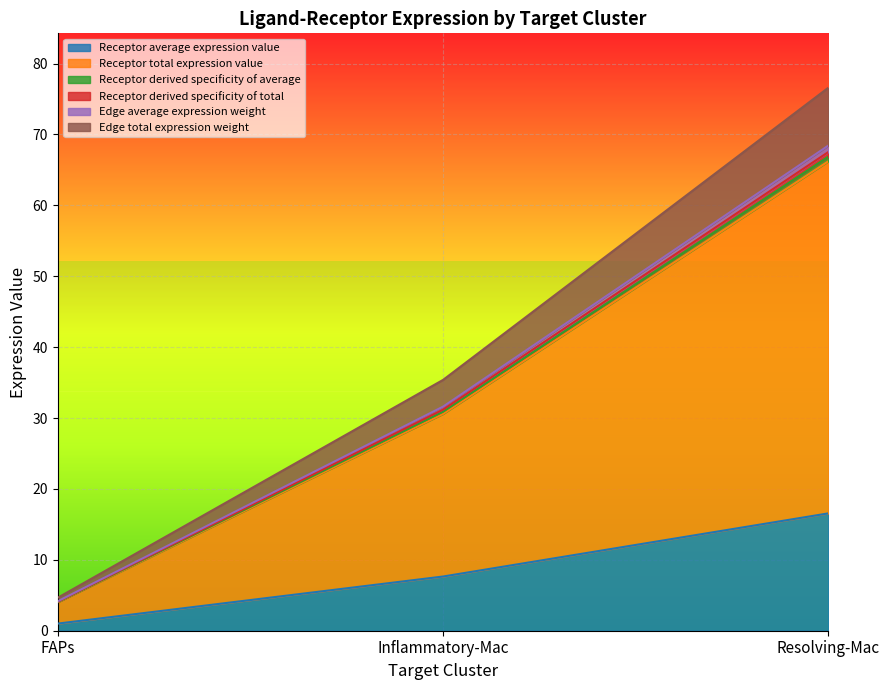

What is the maximum value for Edge total expression weight?

76.6